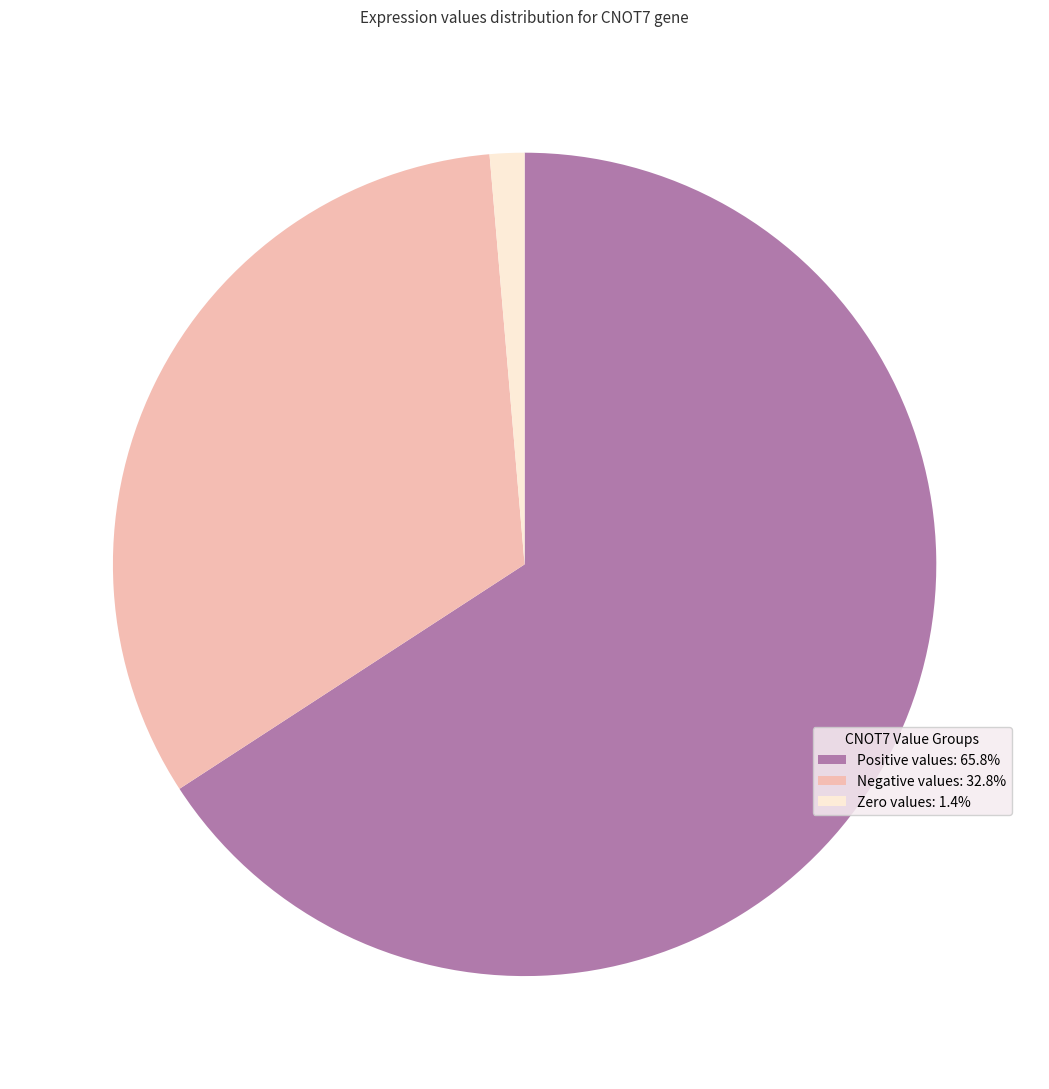

Approximately how many times larger is the value at Positive values: 65.8% compared to Zero values: 1.4%?

48.4